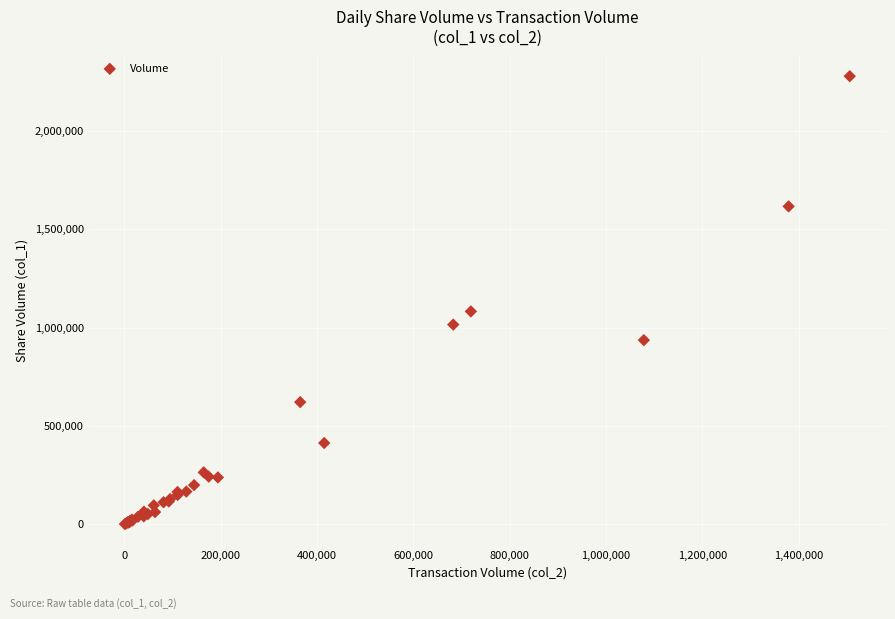

What Y value in the scatter plot is closest to 1139500?

1082000